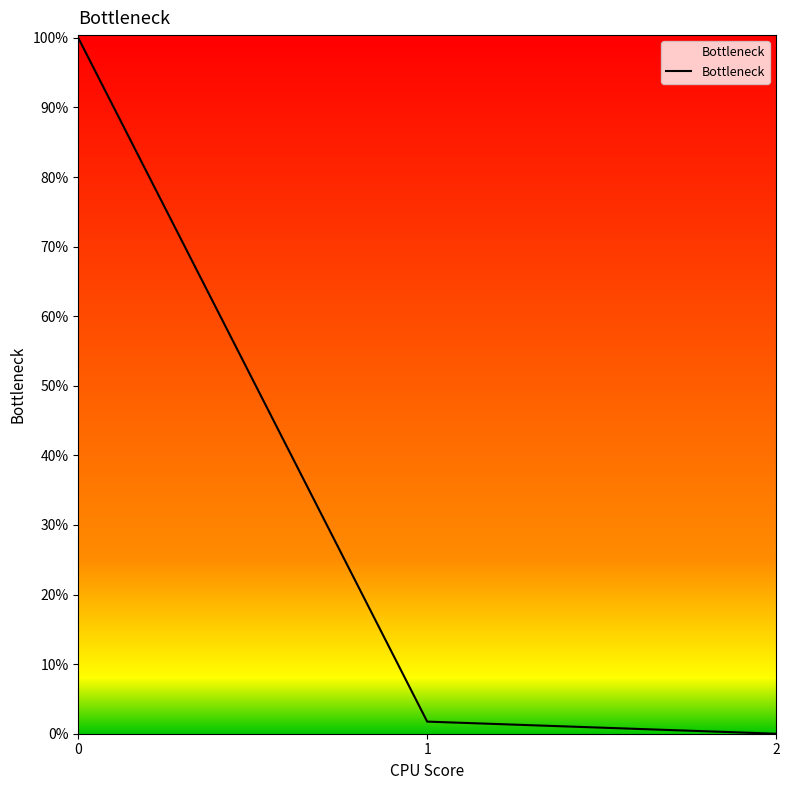

The chart shows a value of 0.2 at 2. True or false?

False